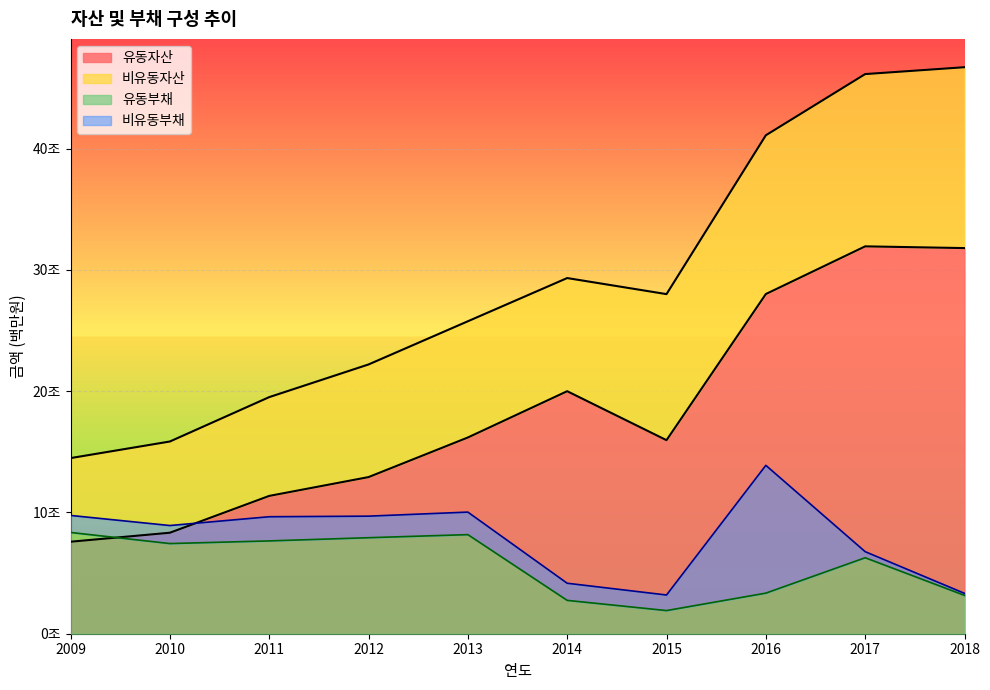

The 유동자산 series shows 20676584 at 2017. True or false?

False